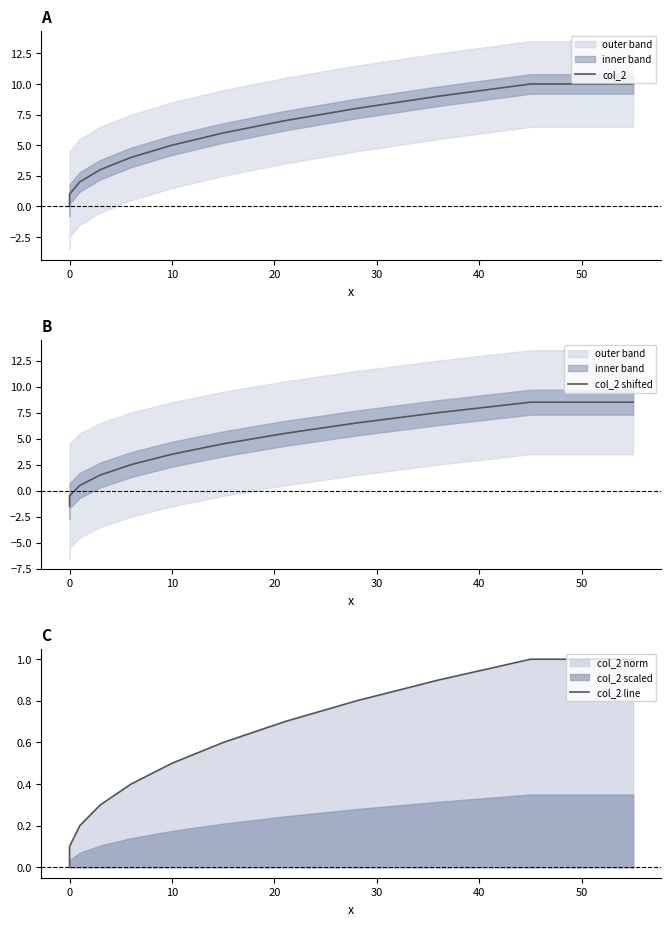

Rank the series at 0 from highest to lowest value.

col_2, col_2 line, col_2 shifted